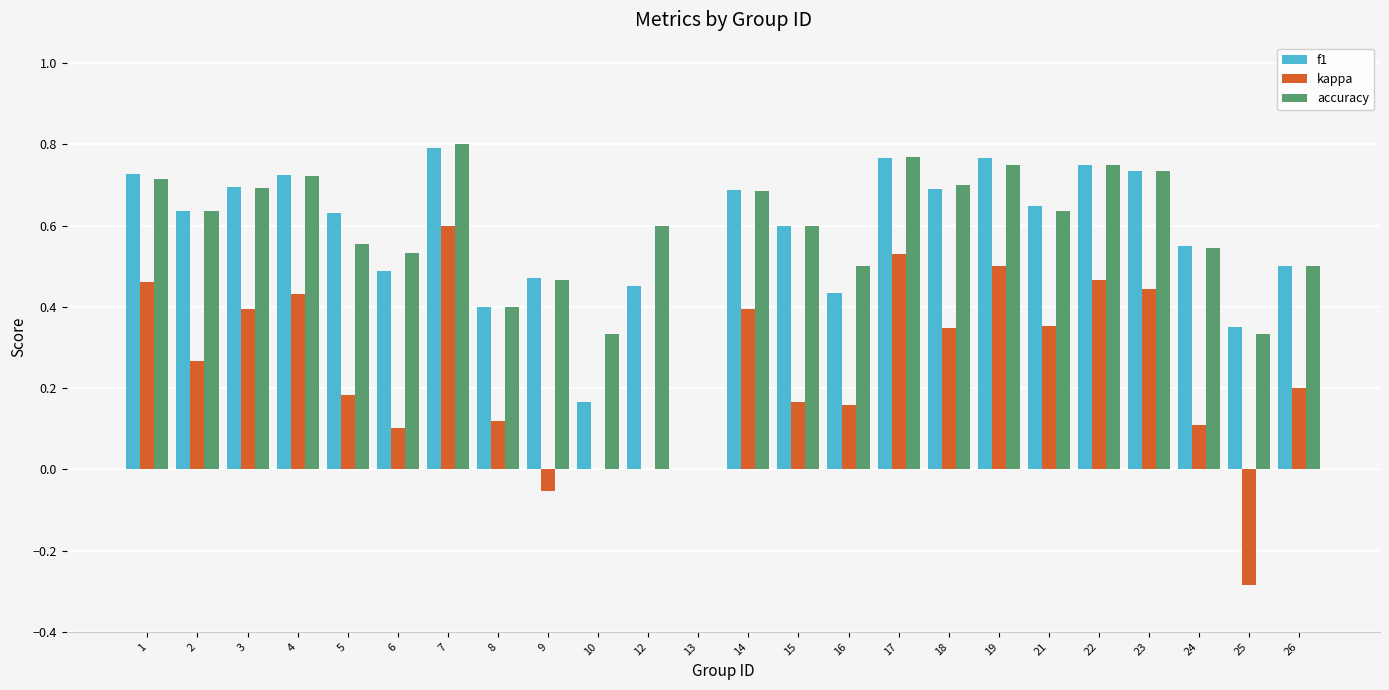

Which category has the highest value across all series?

7